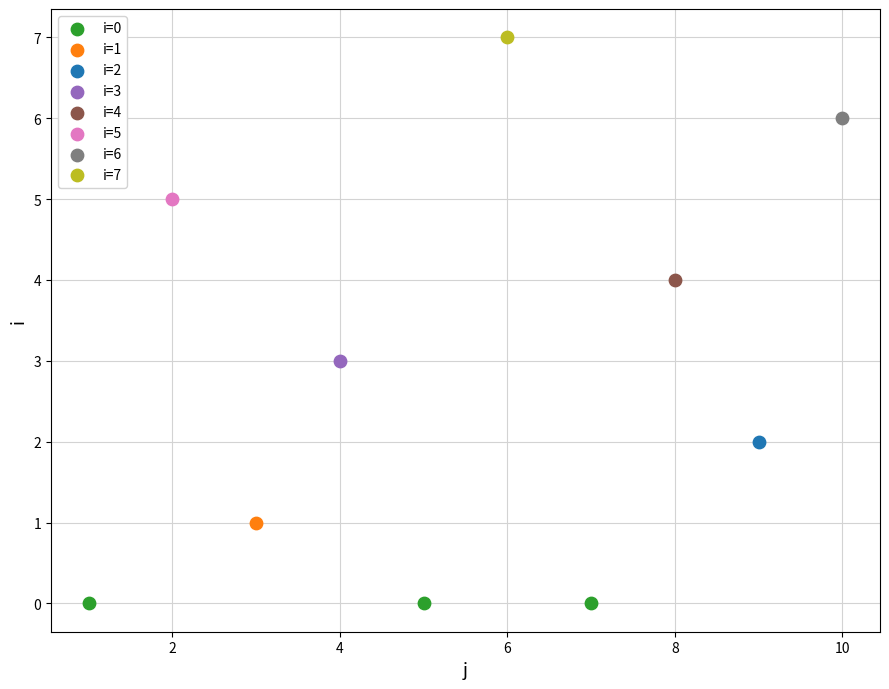

What are all the series names shown in the legend?

i=0, i=1, i=2, i=3, i=4, i=5, i=6, i=7